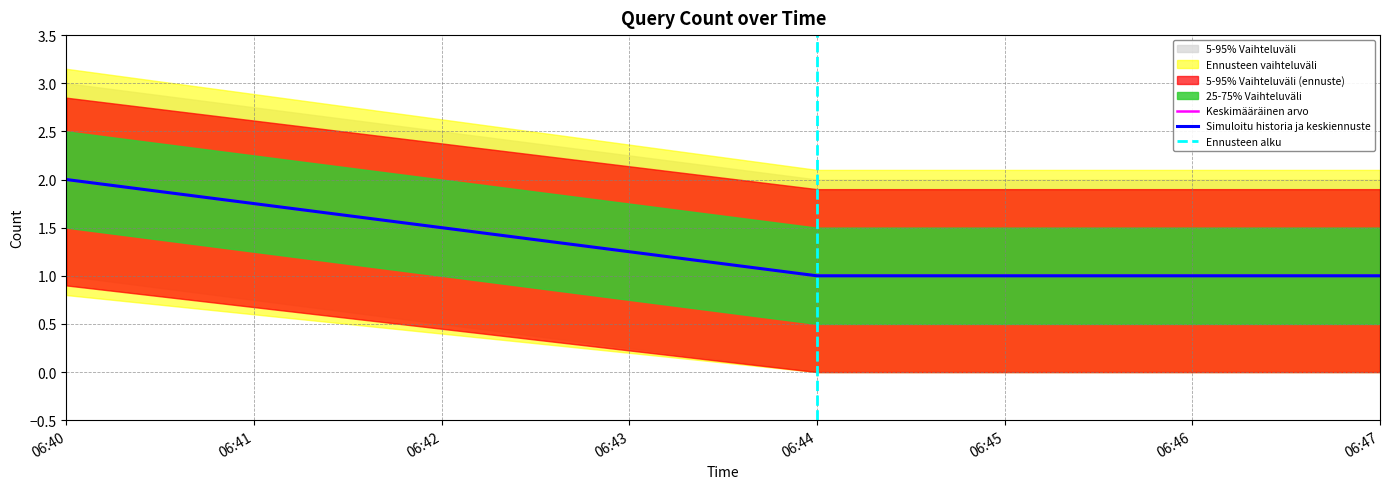

What is the sum of the values at 06:47 and 06:44?

2